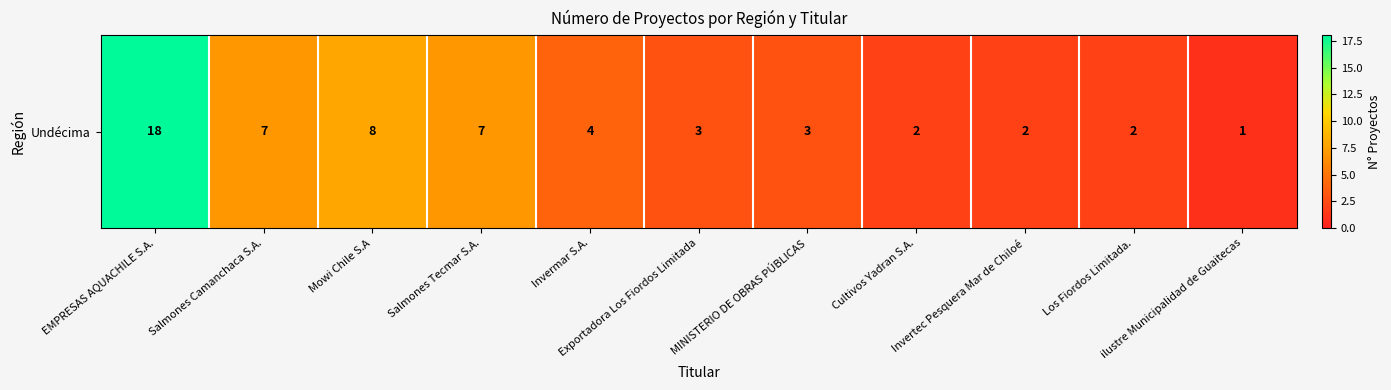

List the labels in order of value, largest first.

EMPRESAS AQUACHILE S.A., Mowi Chile S.A, Salmones Camanchaca S.A., Salmones Tecmar S.A., Invermar S.A., Exportadora Los Fiordos Limitada, MINISTERIO DE OBRAS PÚBLICAS, Cultivos Yadran S.A., Invertec Pesquera Mar de Chiloé, Los Fiordos Limitada., ilustre Municipalidad de Guaitecas